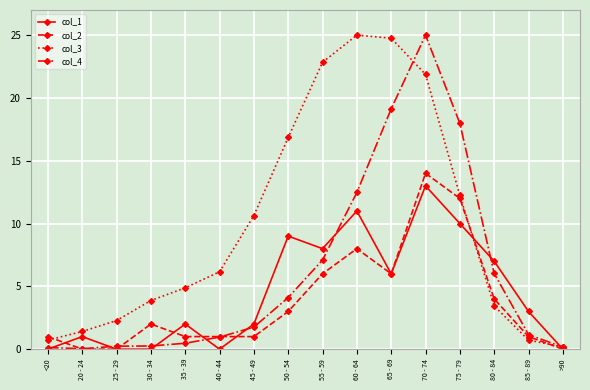

In col_4, how many points are lower than both neighbors (excluding endpoints)?

1